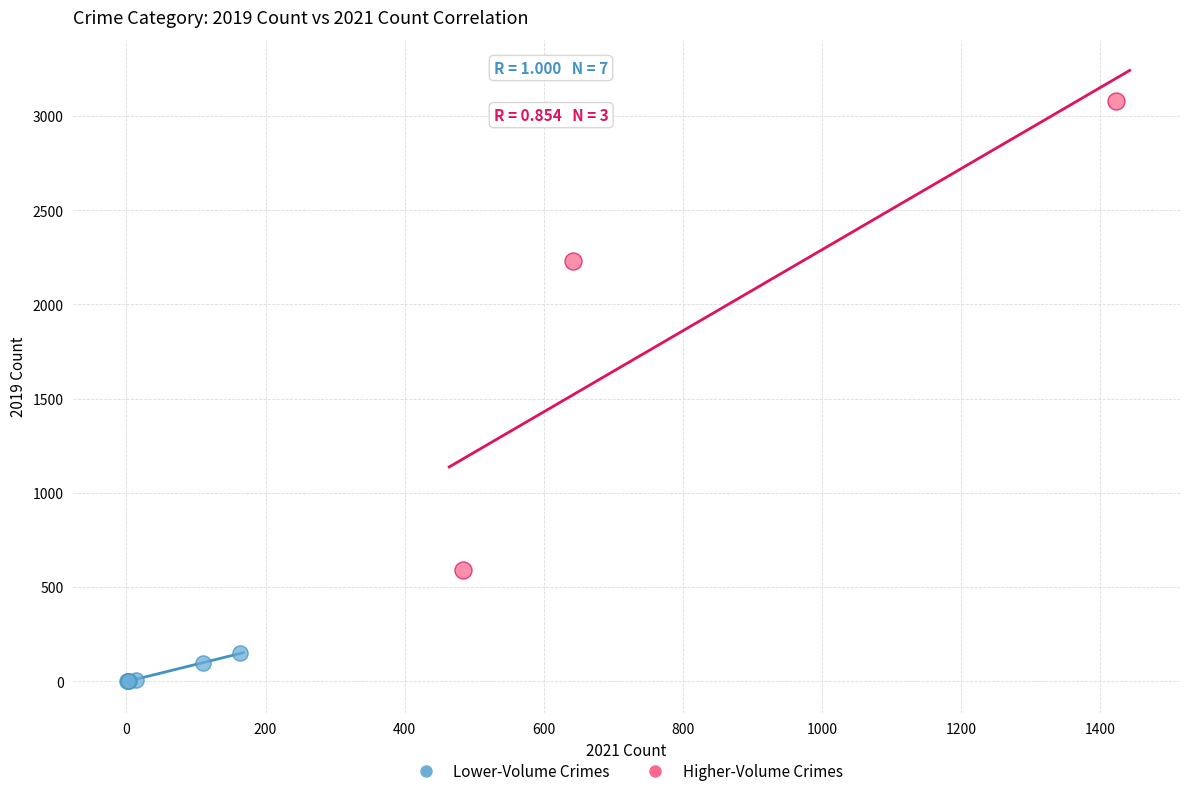

Which series reaches the minimum Y coordinate?

Lower-Volume Crimes